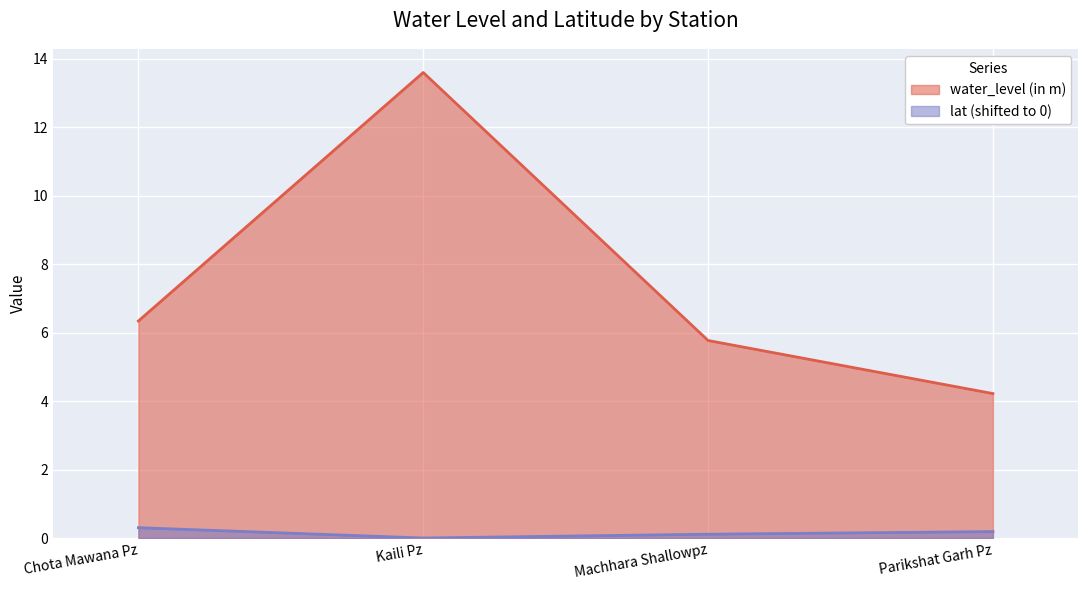

How many values in the lat series exceed 0?

3